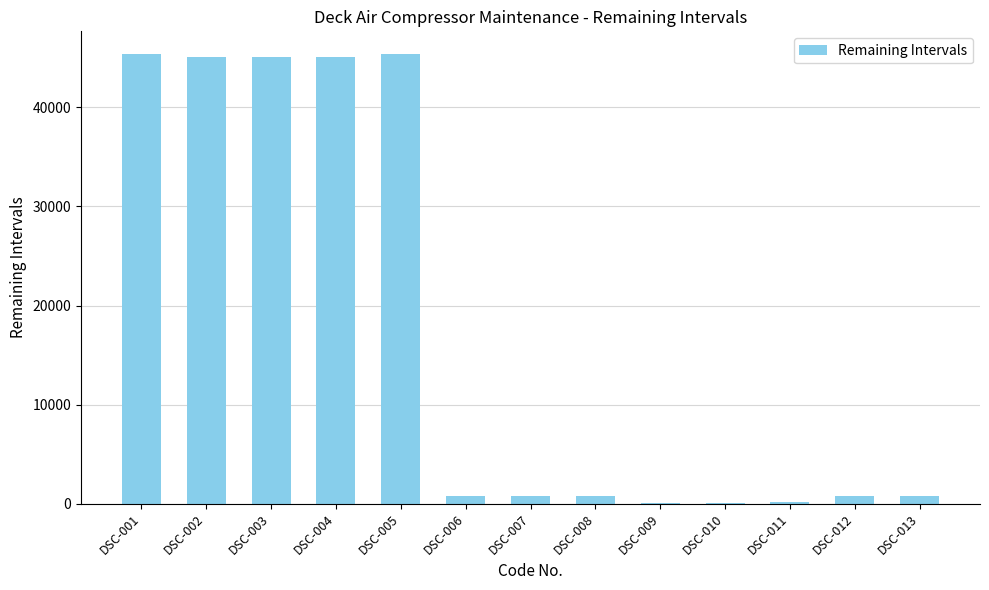

Approximately how many times larger is the value at DSC-001 compared to DSC-005?

1.0